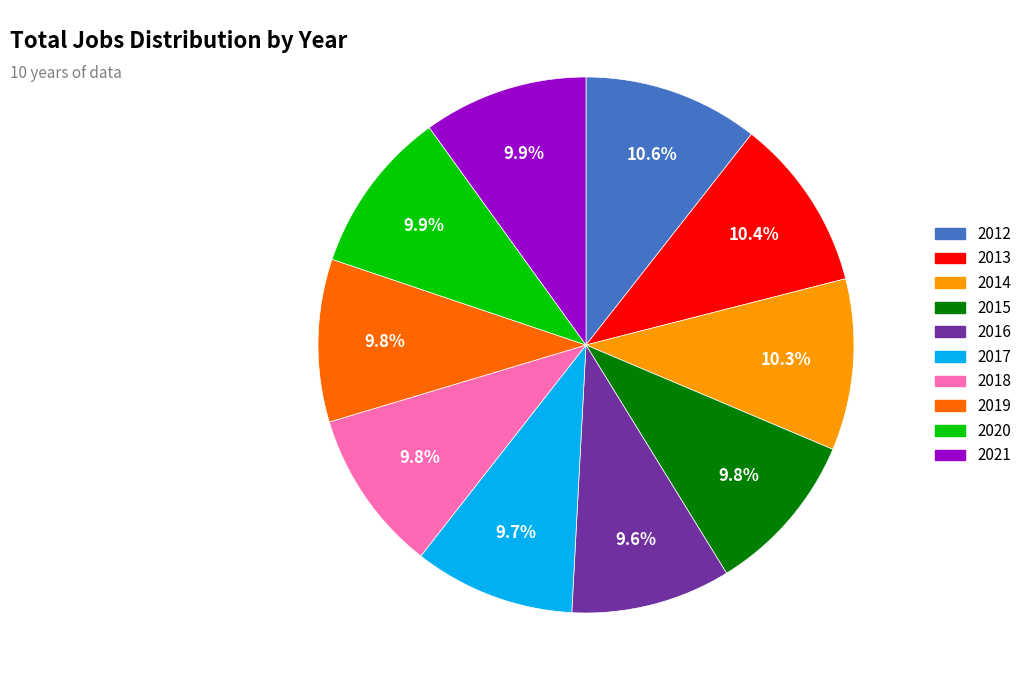

Is 2016 the majority of the pie?

No